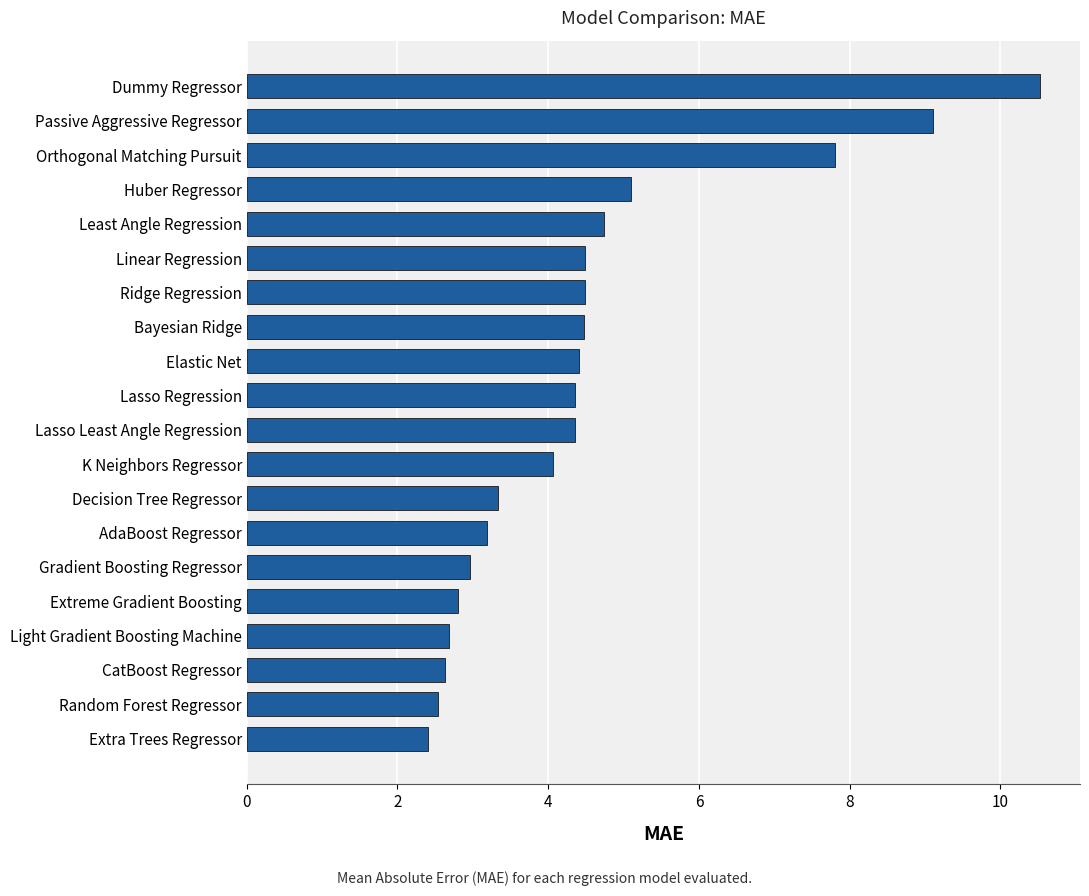

What is the greatest value displayed?

10.5